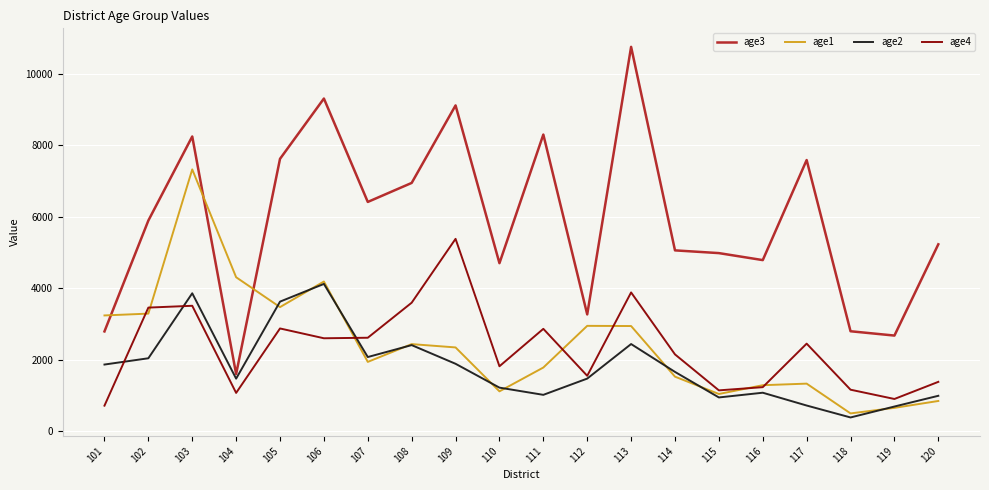

What is the difference between the maximum and minimum values in the age2 series?

3736.5